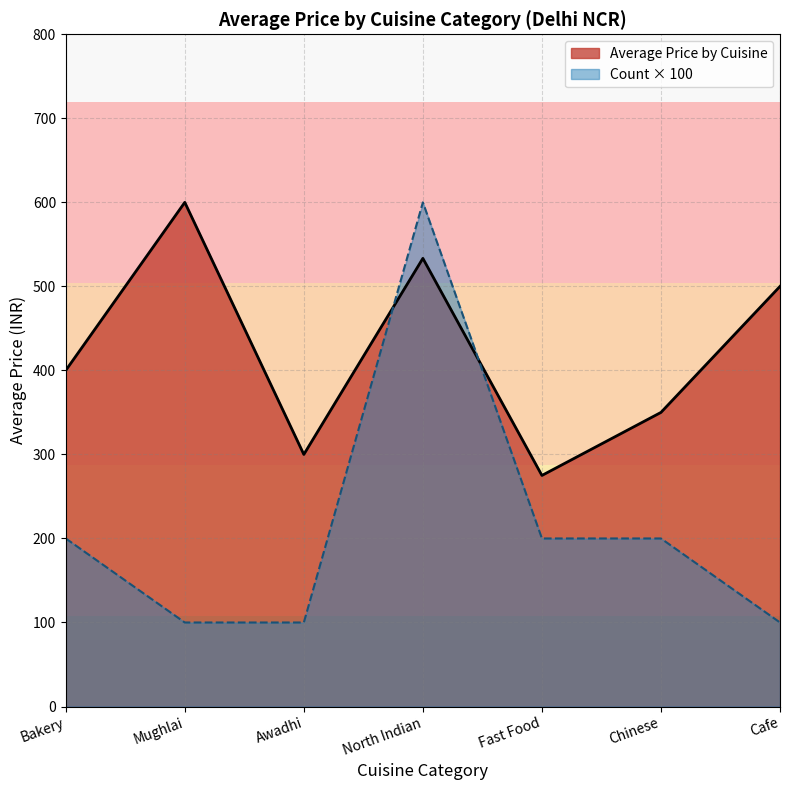

Which category has the highest value in the Count × 100 series?

North Indian